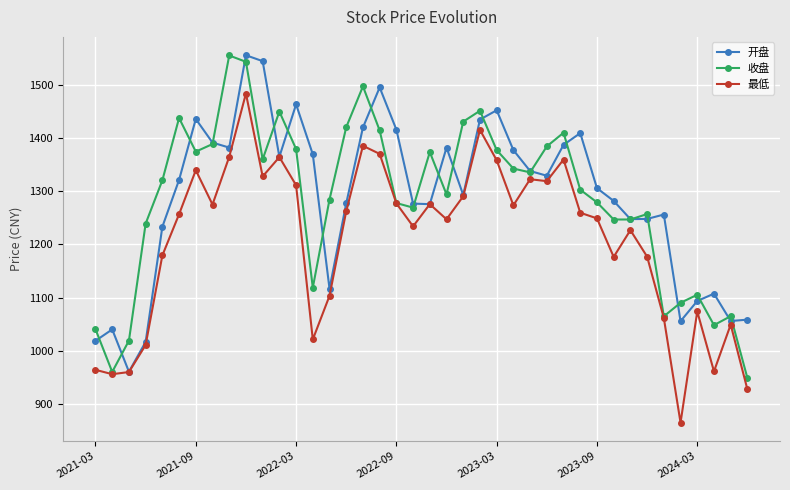

What is the sum of all 开盘 values?

51480.0